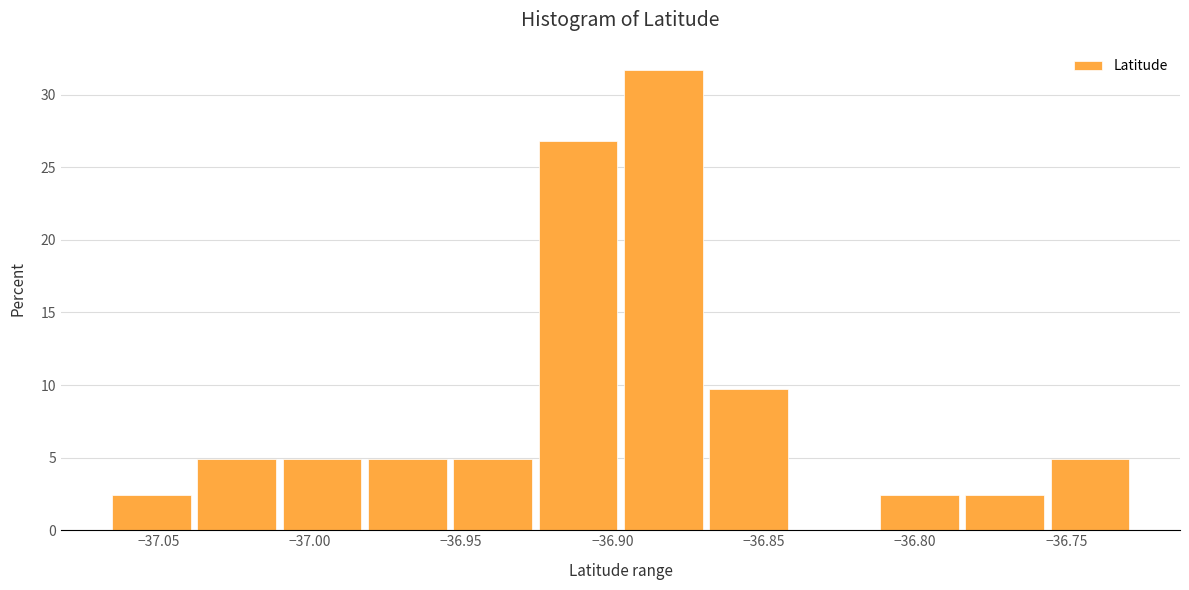

Reading left to right, transcribe this chart: for each bar, give the range it covers on the x-axis and its height. Neither the bar edges nor the heights are printed on the chart, so give them approximately, as read against the axes.

-37.065 to -37.035: 2.5
-37.035 to -37.010: 5.0
-37.010 to -36.980: 5.0
-36.980 to -36.950: 5.0
-36.950 to -36.925: 5.0
-36.925 to -36.895: 27.0
-36.895 to -36.870: 31.5
-36.870 to -36.840: 10.0
-36.840 to -36.810: 0
-36.810 to -36.785: 2.5
-36.785 to -36.755: 2.5
-36.755 to -36.725: 5.0